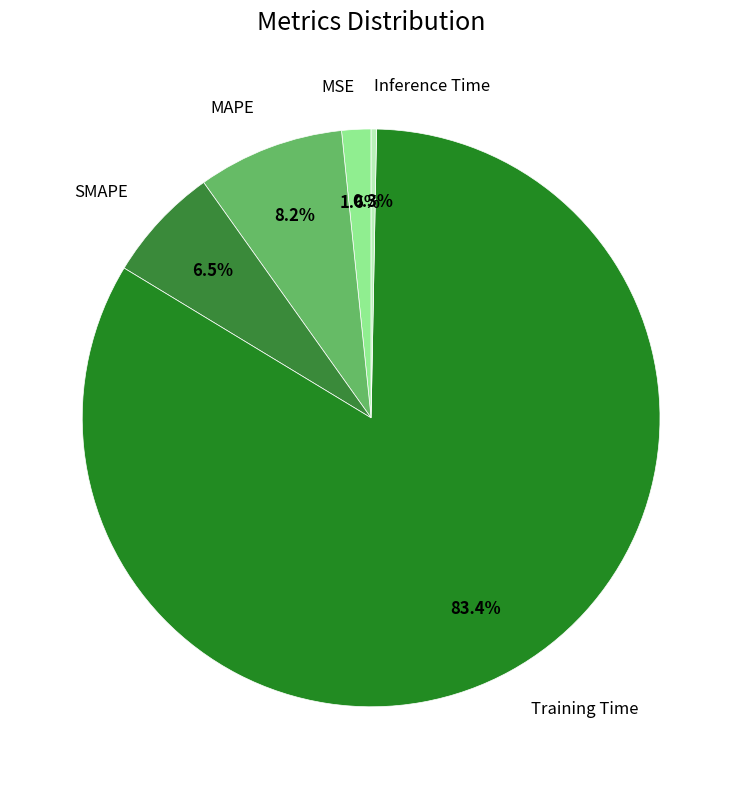

What portion of the pie excludes Inference Time?

99.7%